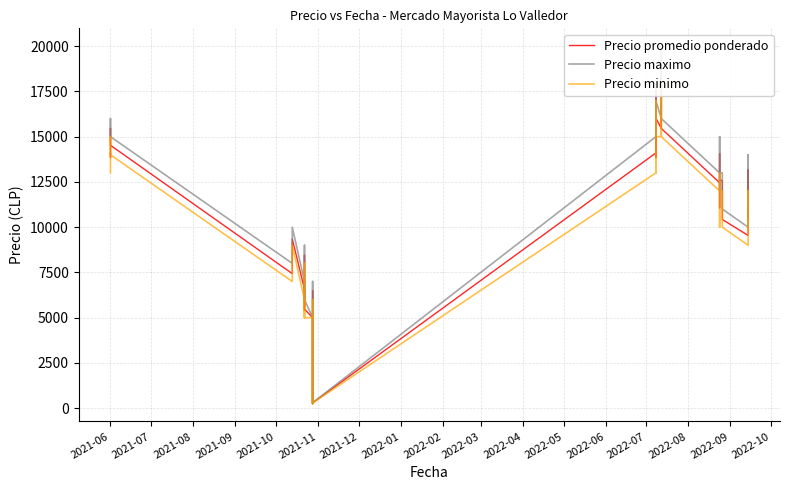

List the series in order of their peak value, lowest first.

Precio minimo, Precio promedio ponderado, Precio maximo